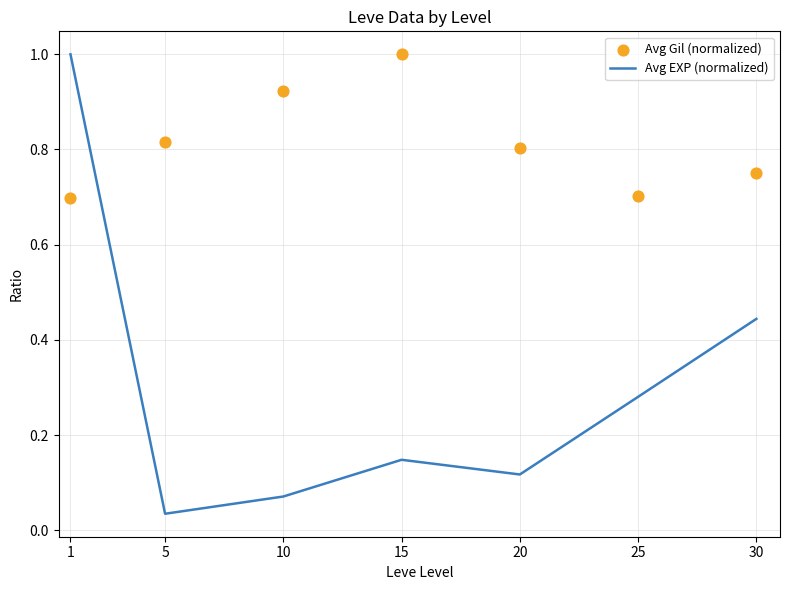

Which series has the largest Y range (max minus min)?

Avg EXP (normalized)